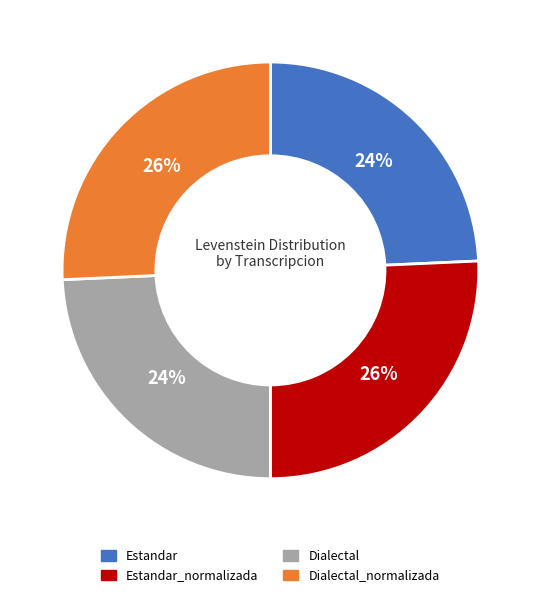

To the nearest percent, what is the average slice percentage?

25%